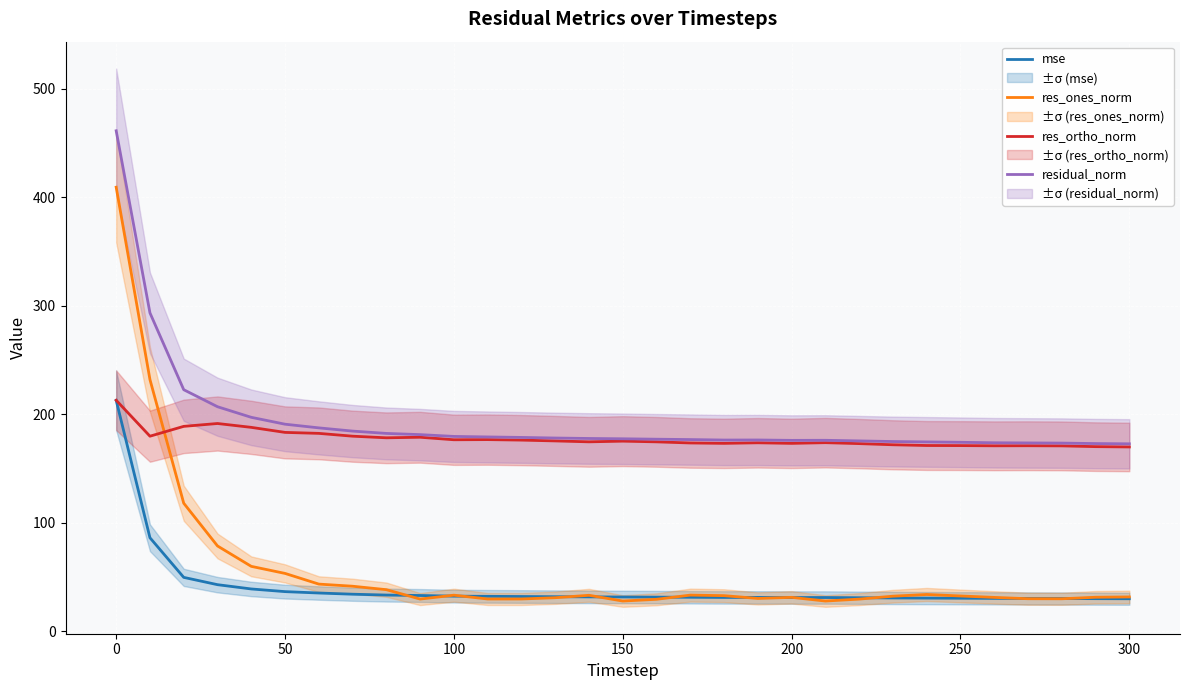

True or false: residual_norm and res_ones_norm intersect in this chart.

False